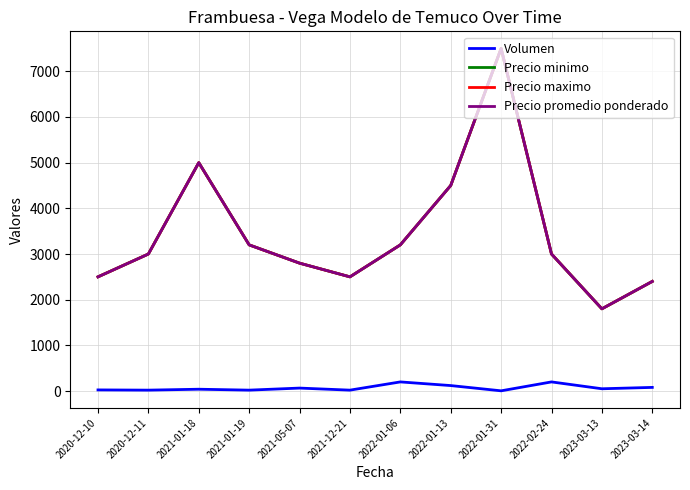

What position from the right is 2021-05-07?

8